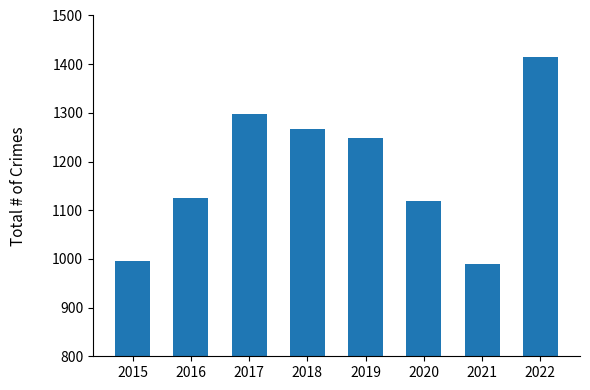

How many categories are shown in the chart?

8